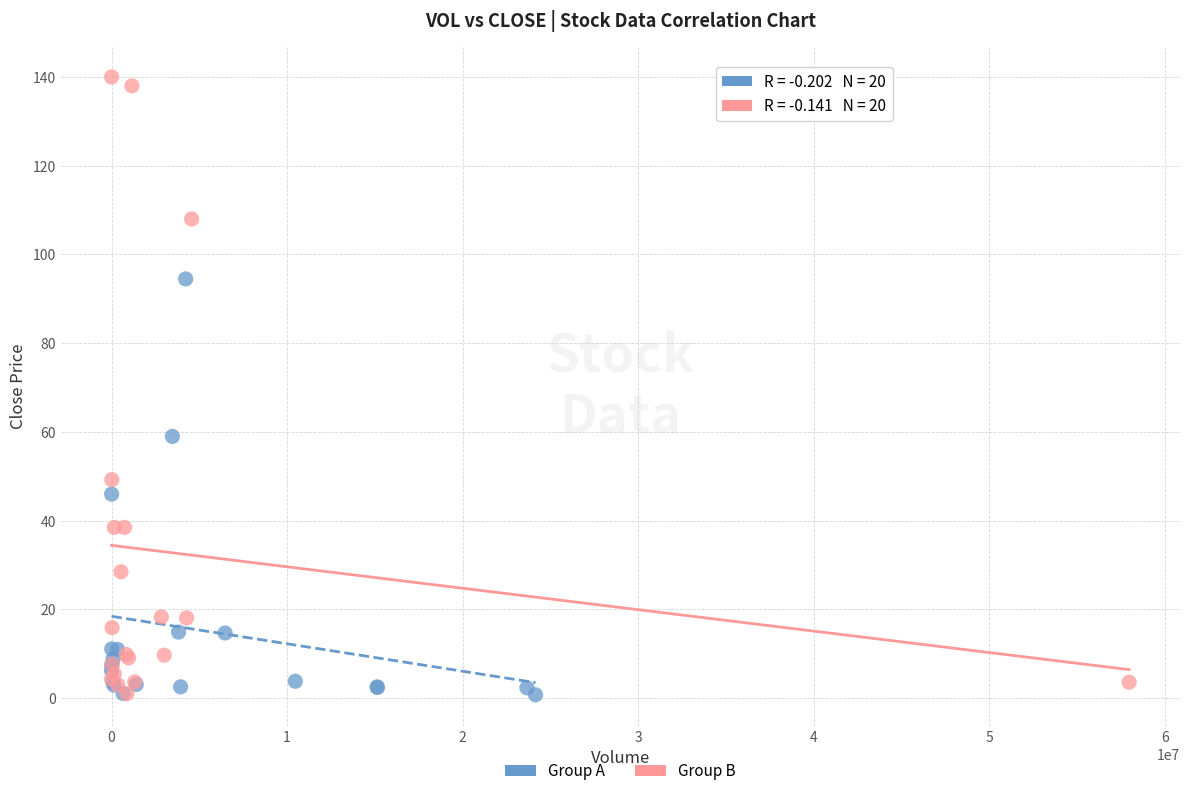

Which series reaches the maximum Y coordinate?

Group B